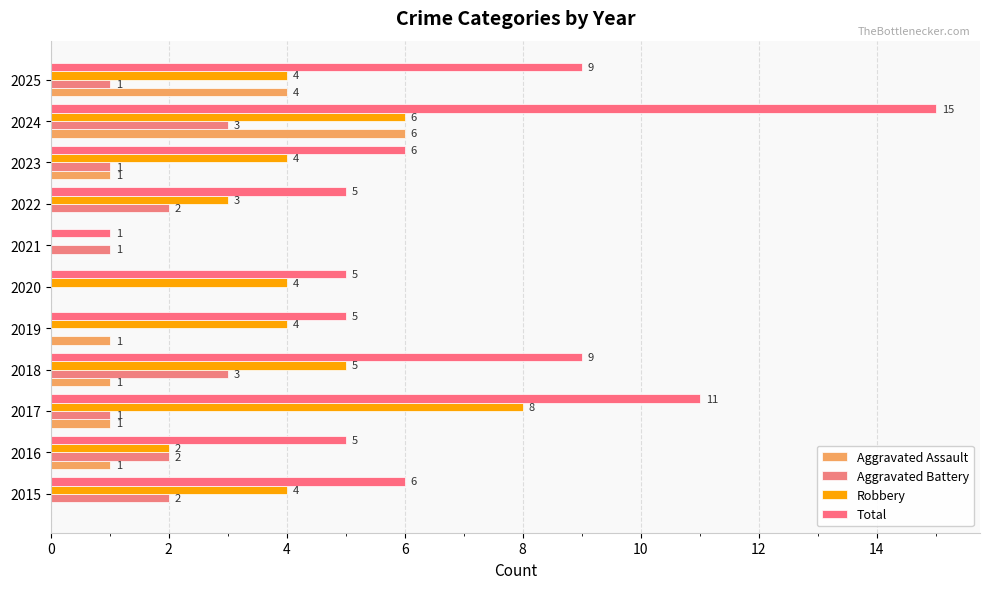

What is the difference between the second highest and second lowest values in the Aggravated Battery series?

3